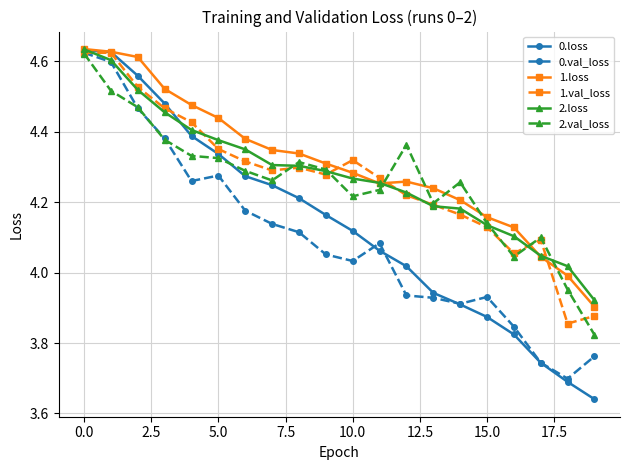

Which series has the largest range (max minus min)?

0.loss